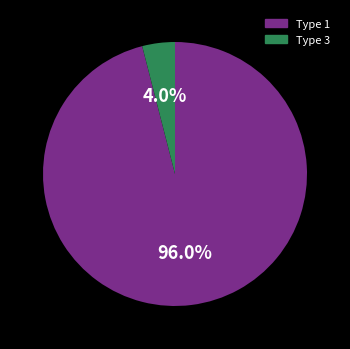

Count the number of slices in the pie.

2